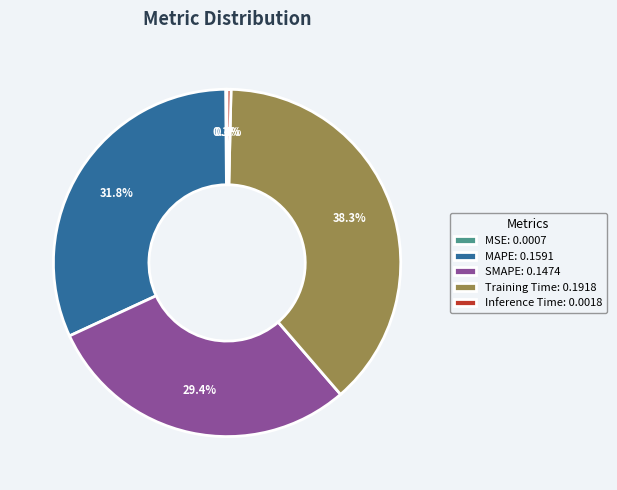

Combined, do Training Time and Inference Time account for over 50%?

No